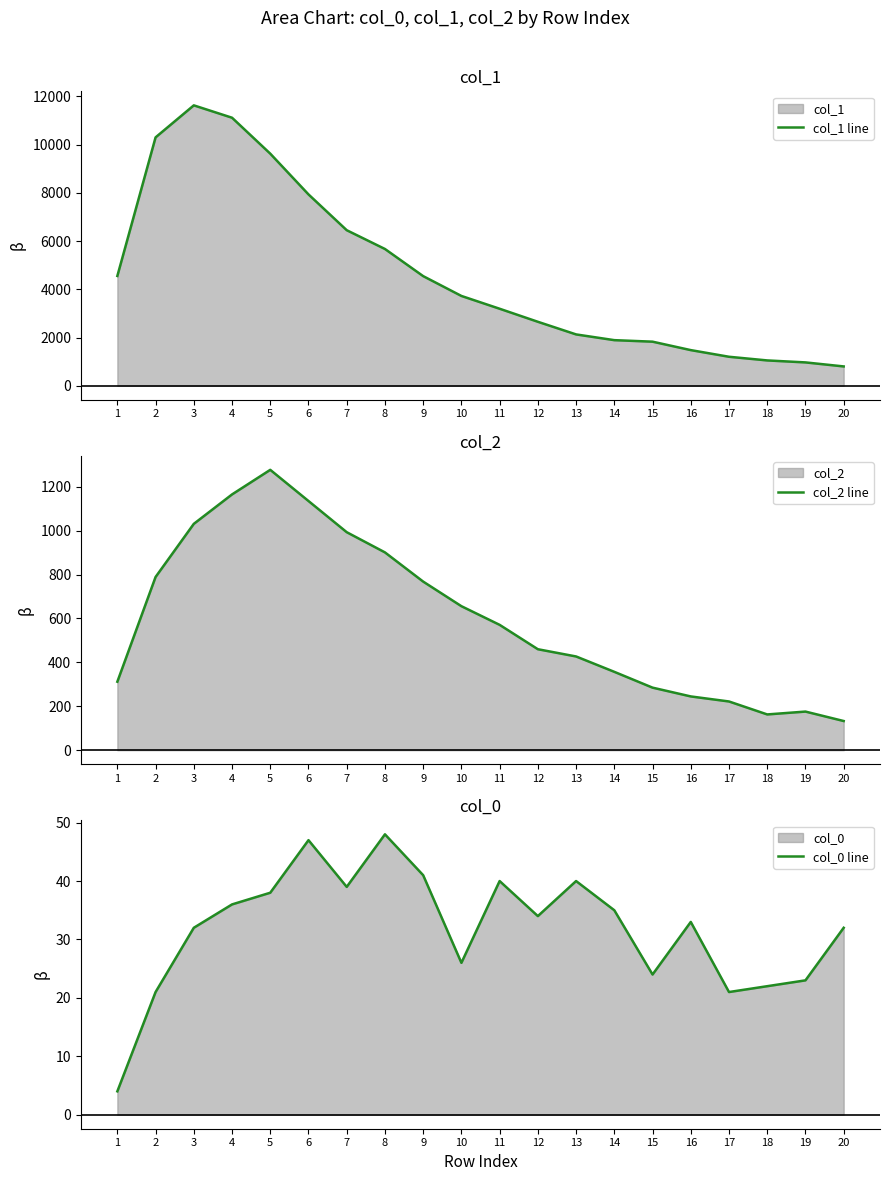

At 5, list the series in order from smallest to largest.

col_0 line, col_2 line, col_1 line